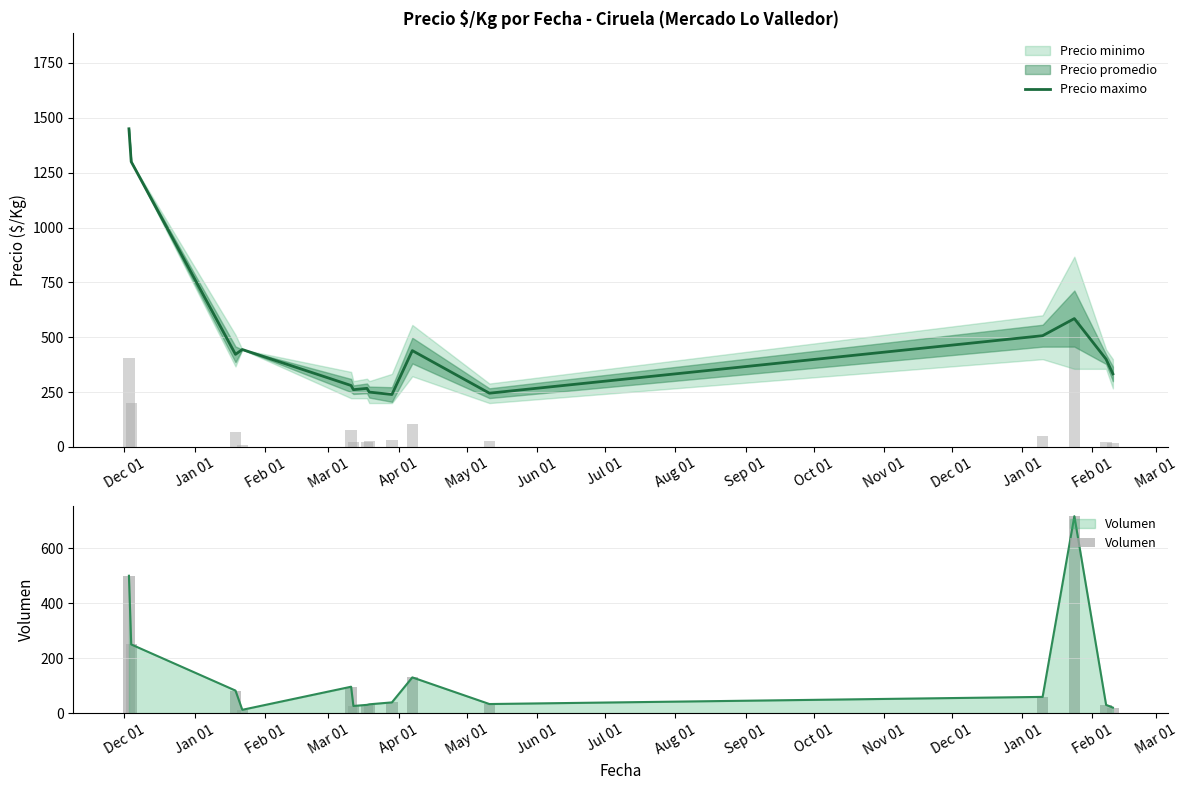

What is the difference between the maximum and minimum values in the Volumen series?

705